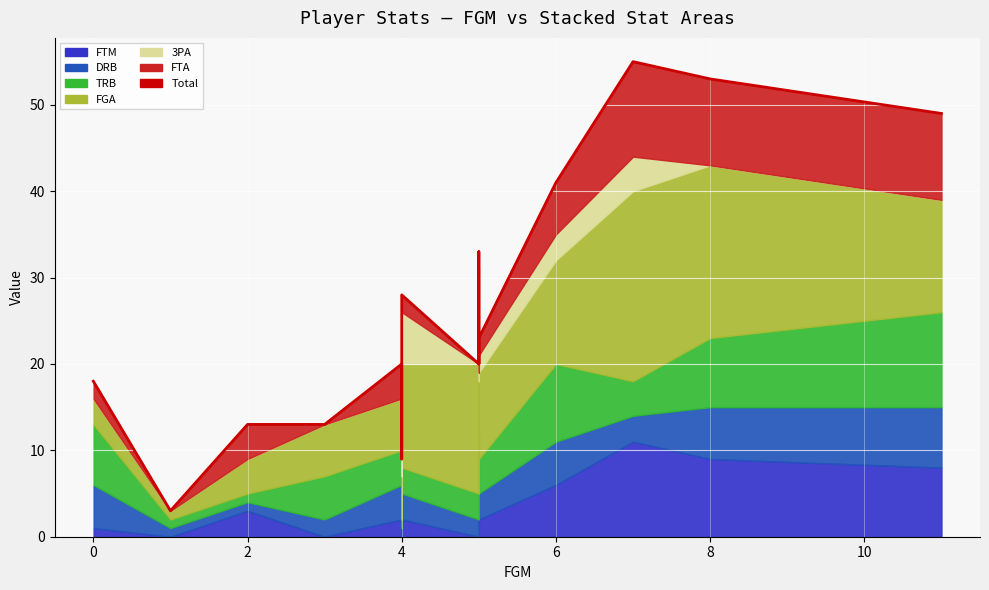

What is the maximum value shown in the chart?

55